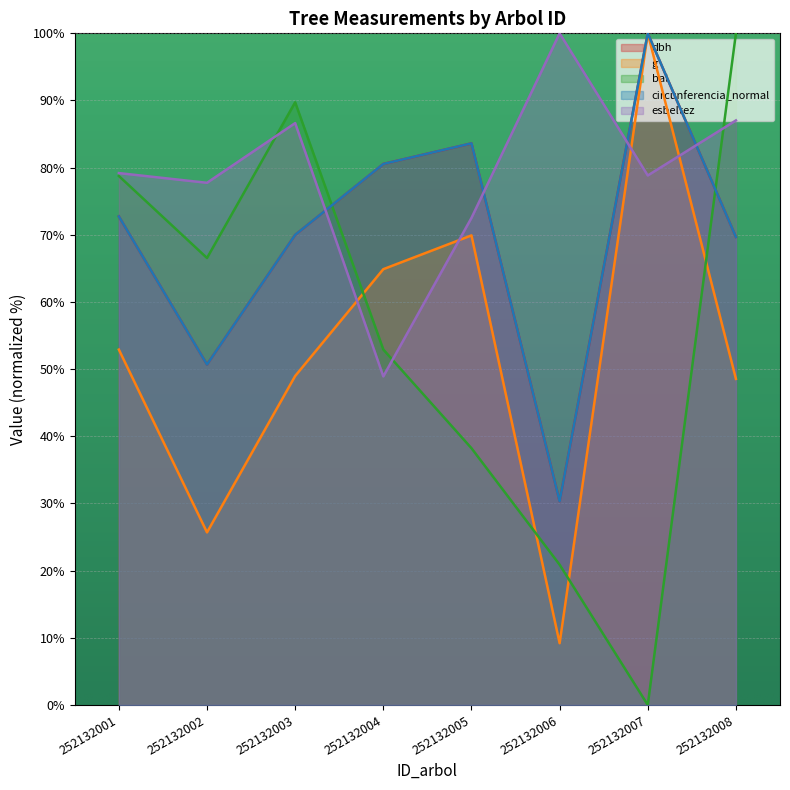

How many times do bal and dbh cross each other?

2